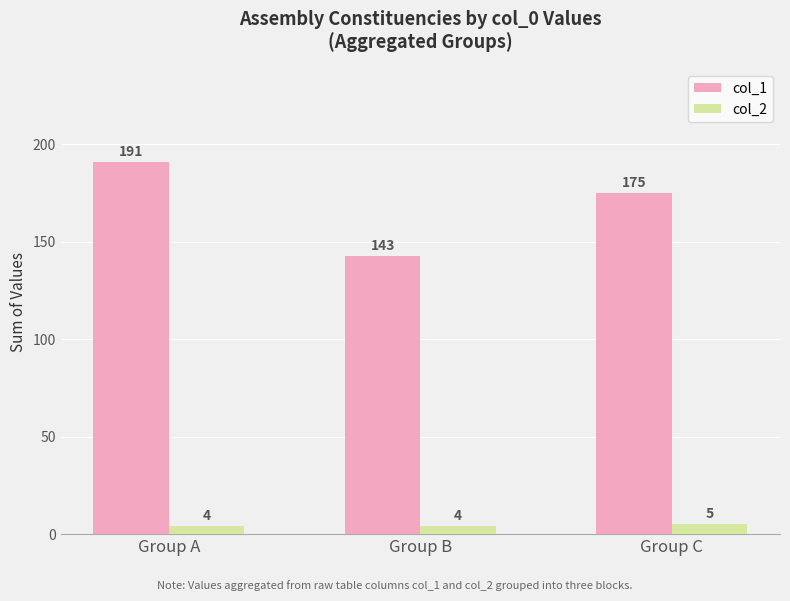

List the series in order of their overall mean, highest first.

col_1, col_2